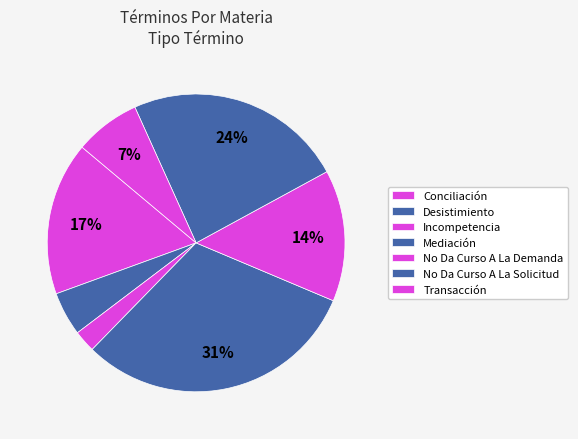

How many slices are in this pie chart?

7